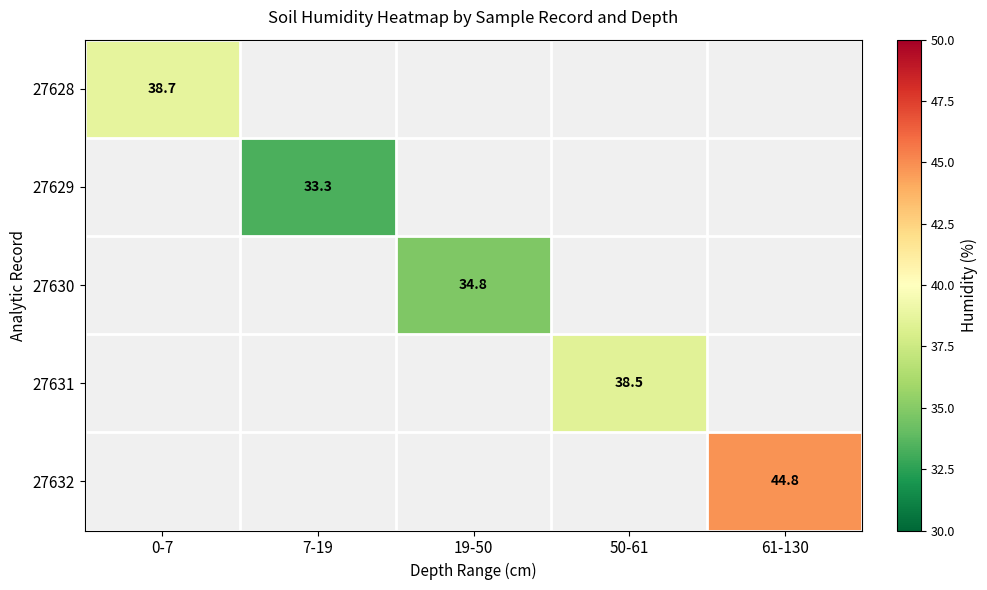

The 27629 series shows 12.1 at 7-19. True or false?

False